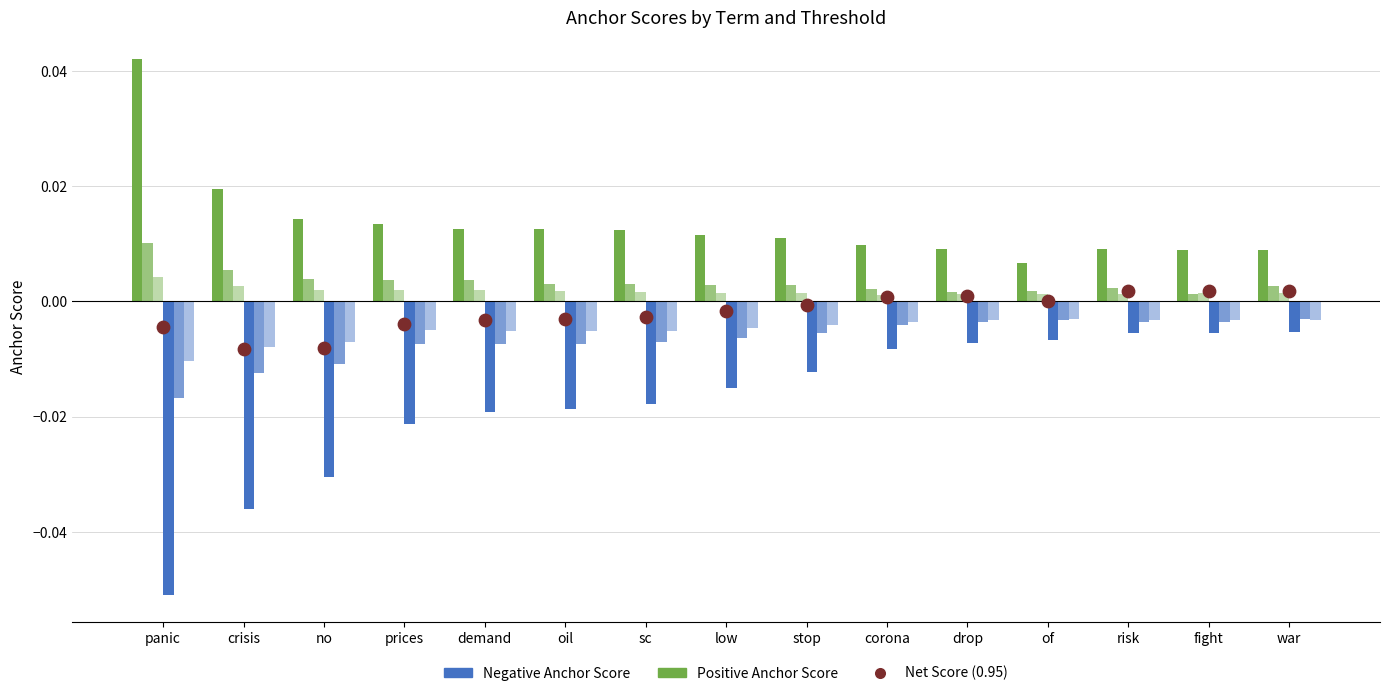

Which series contains the highest Y value?

0.95-positive anchor score